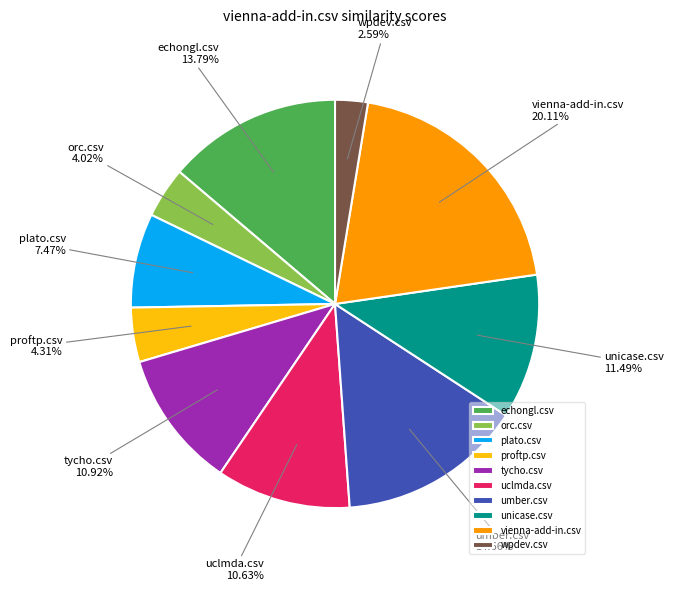

Does any single category account for the majority?

No